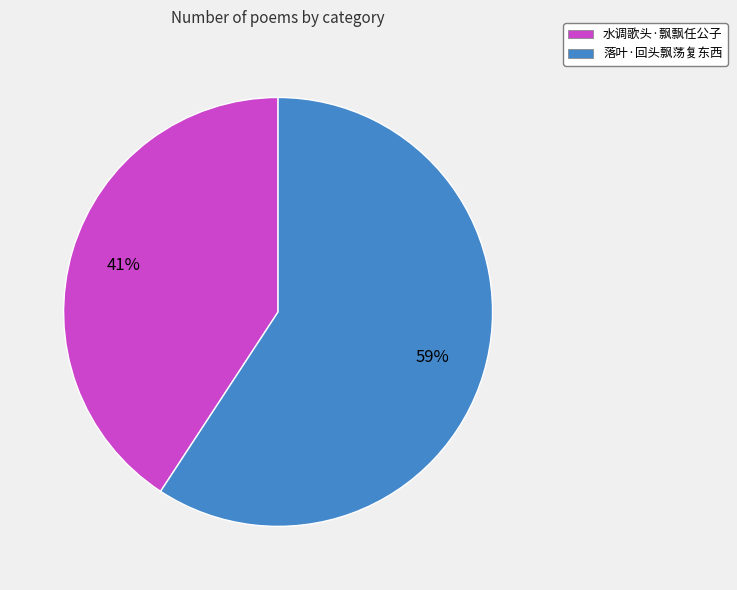

Rank the categories by value from highest to lowest.

落叶·回头飘荡复东西, 水调歌头·飘飘任公子